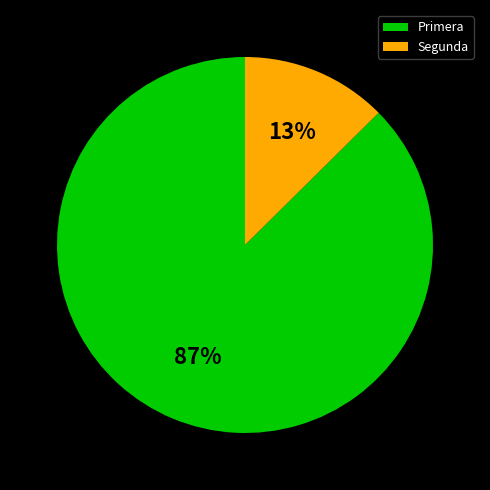

To the nearest percent, what percentage of the pie is Segunda?

13%